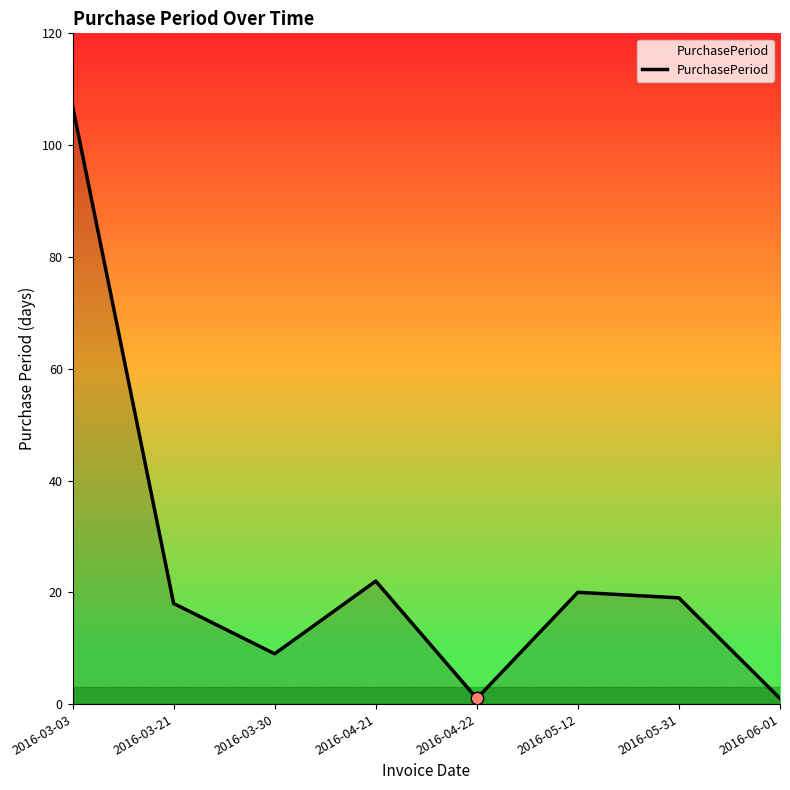

Between 2016-05-12 and 2016-06-01, which is larger?

2016-05-12